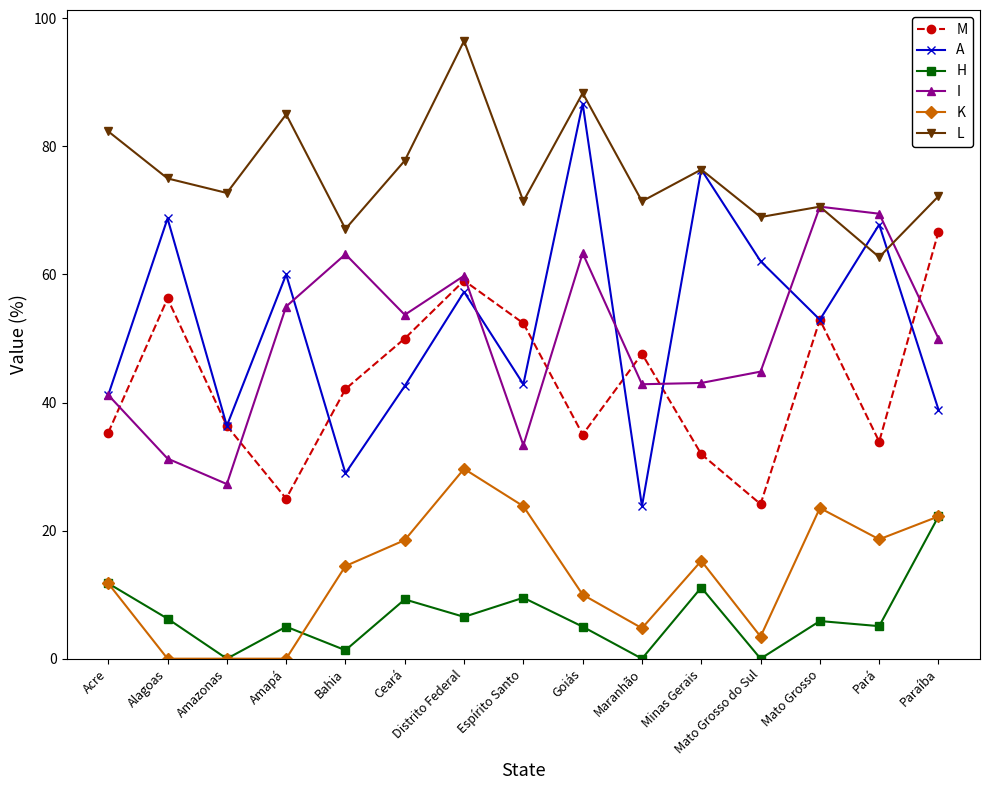

What is the difference between the highest and lowest values at Acre?

70.6